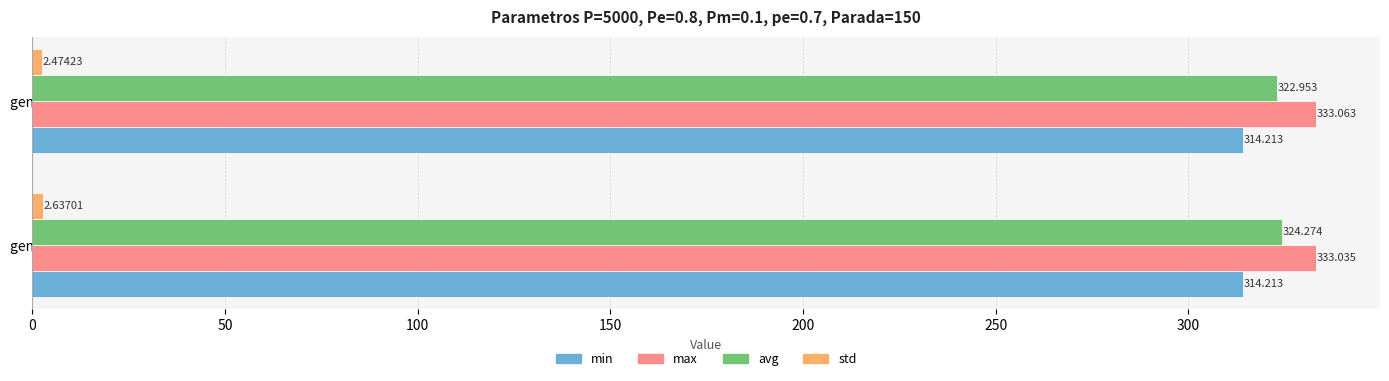

Between gen 0 and gen 1, which series saw the biggest shift?

avg